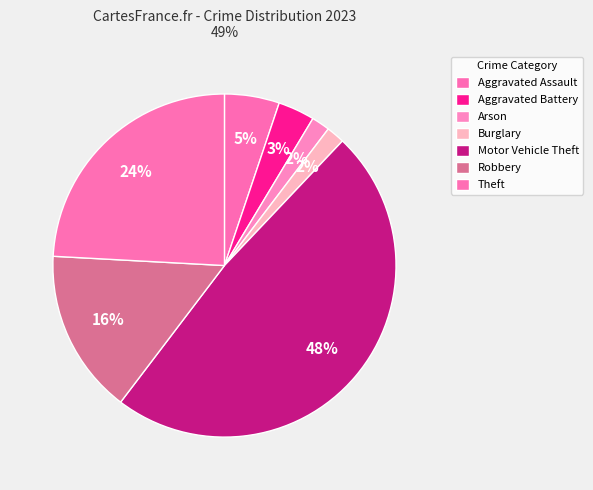

How many slices are in this pie chart?

7